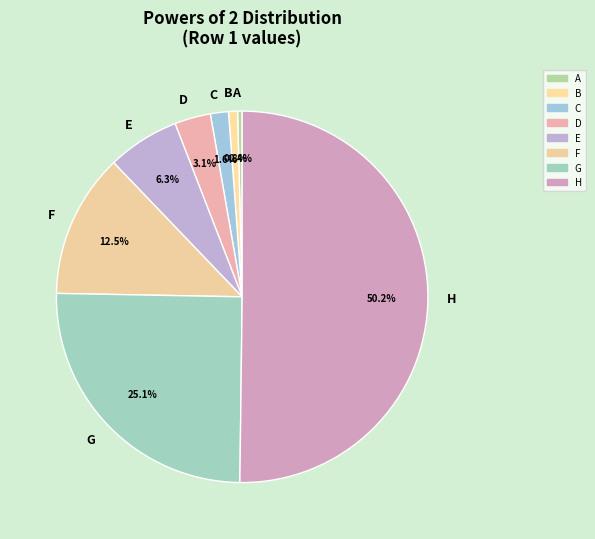

Between G and D, which is larger?

G